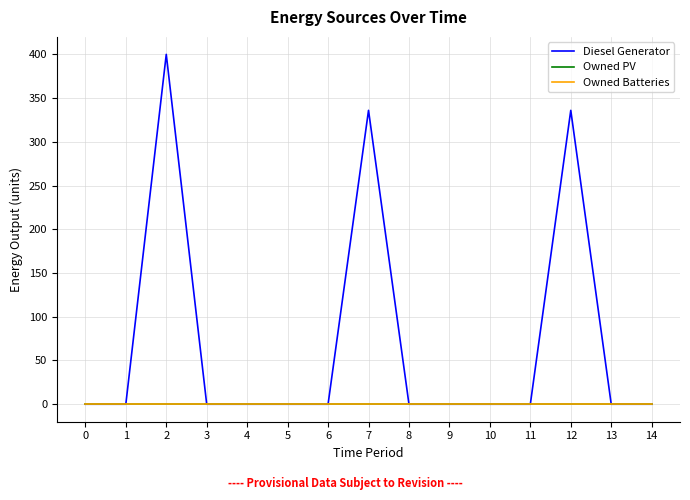

The Owned PV series shows 0 at 1. True or false?

True